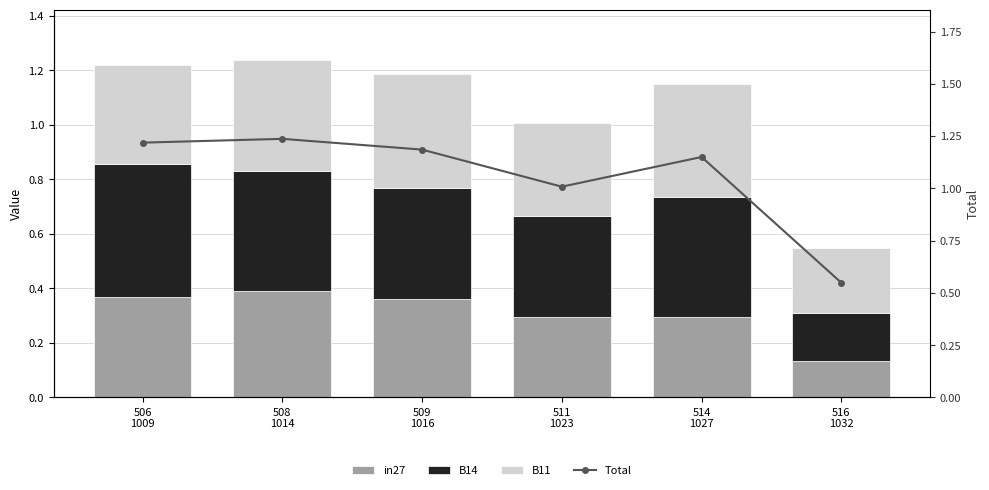

Which category has the lowest value in the B11 series?

516
1032